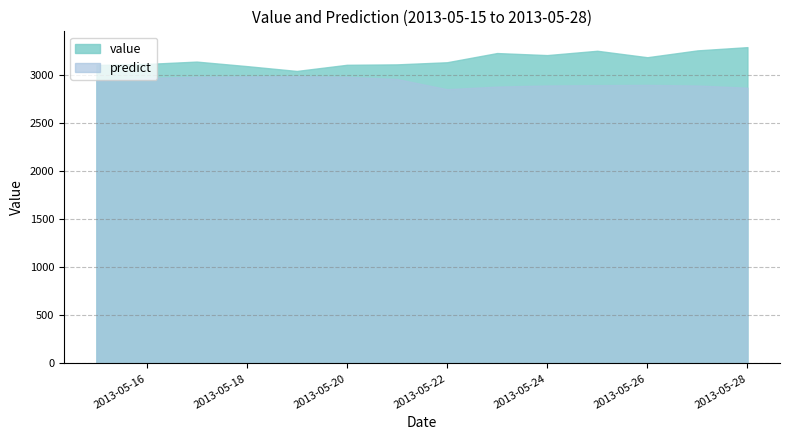

At which category is the sum across all series the highest?

2013-05-28